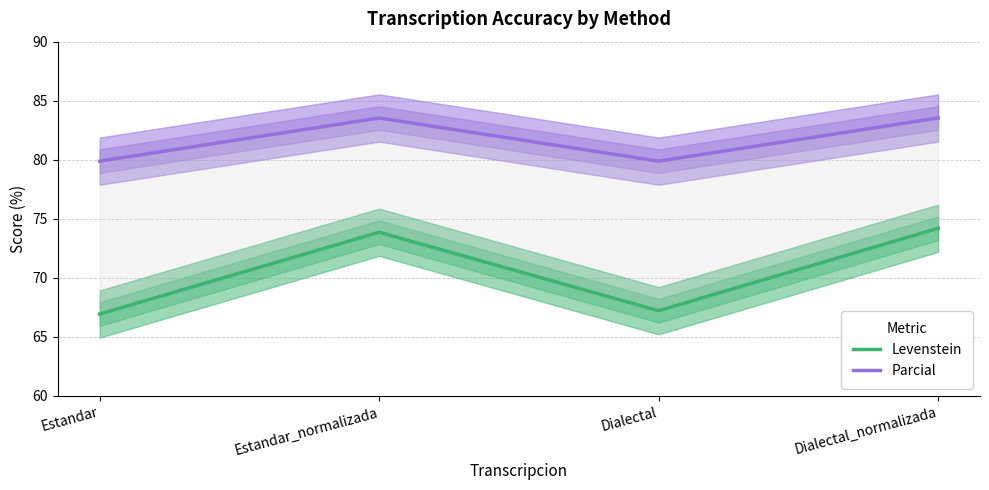

Which category has the highest value in the Levenstein series?

Dialectal_normalizada